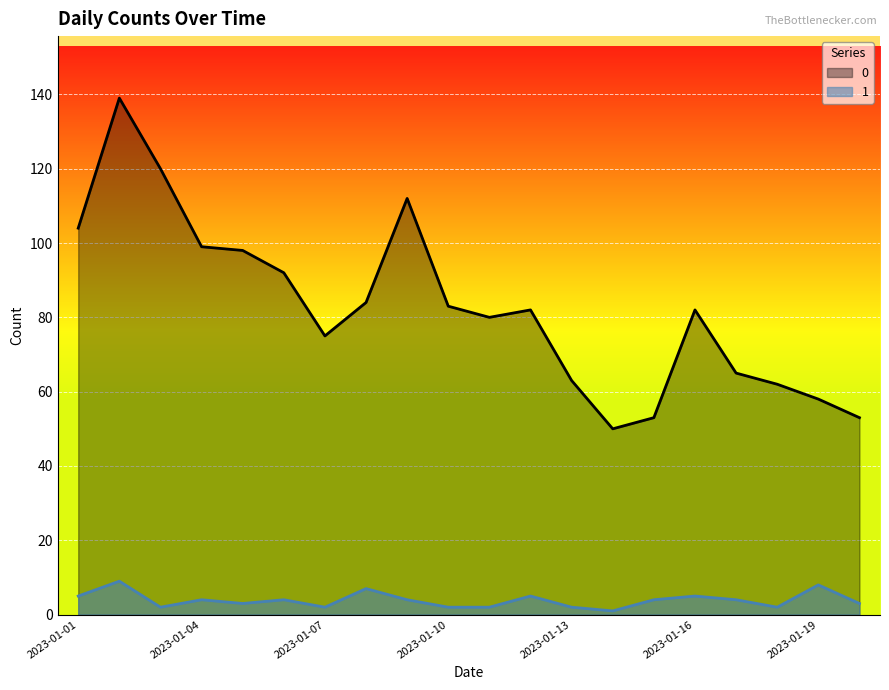

How many series are shown in this chart?

2